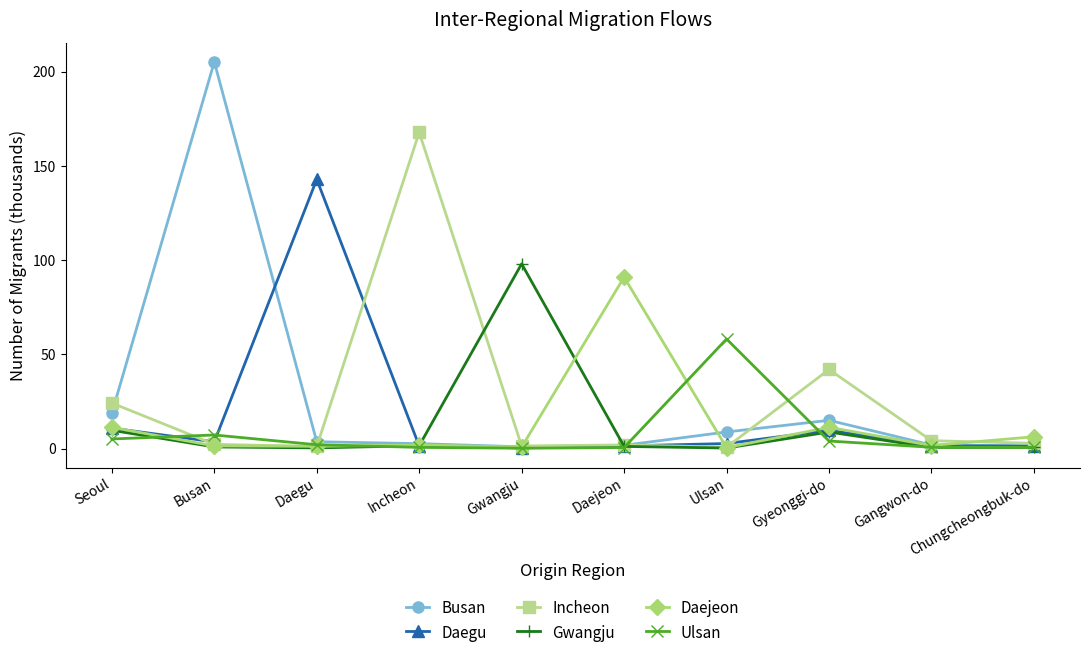

What are all the series names shown in the legend?

Busan, Daegu, Incheon, Gwangju, Daejeon, Ulsan